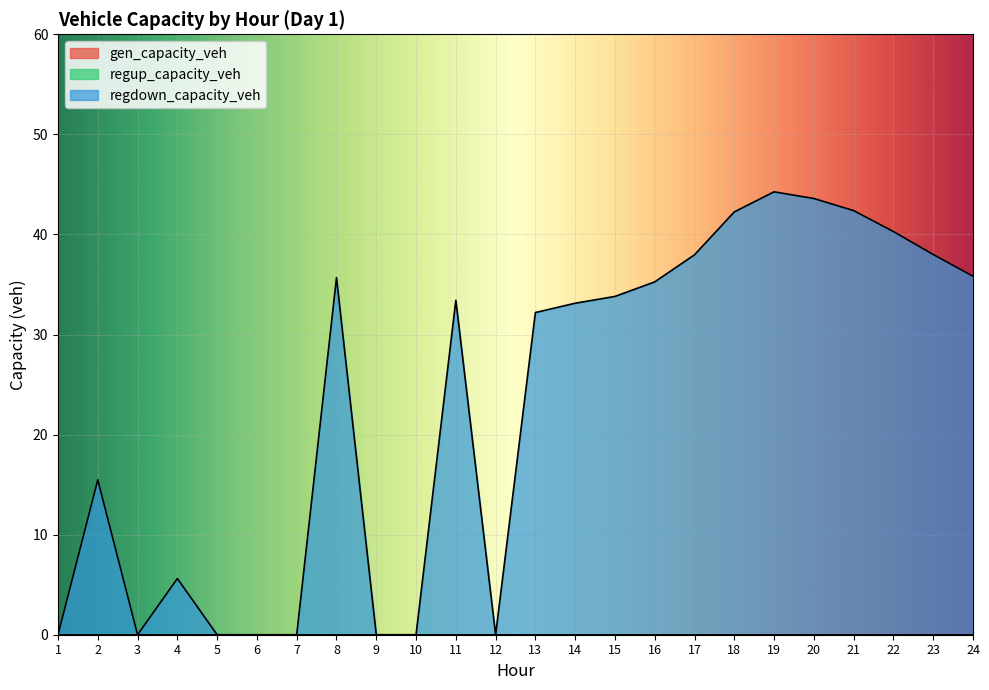

True or false: gen_capacity_veh and regup_capacity_veh intersect in this chart.

False